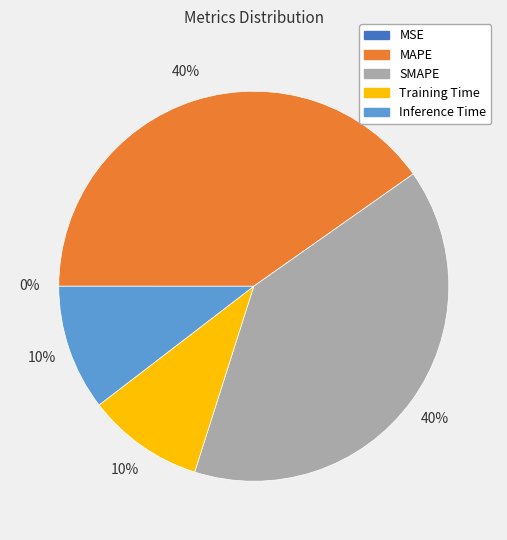

To the nearest percent, what portion does Inference Time represent?

10%